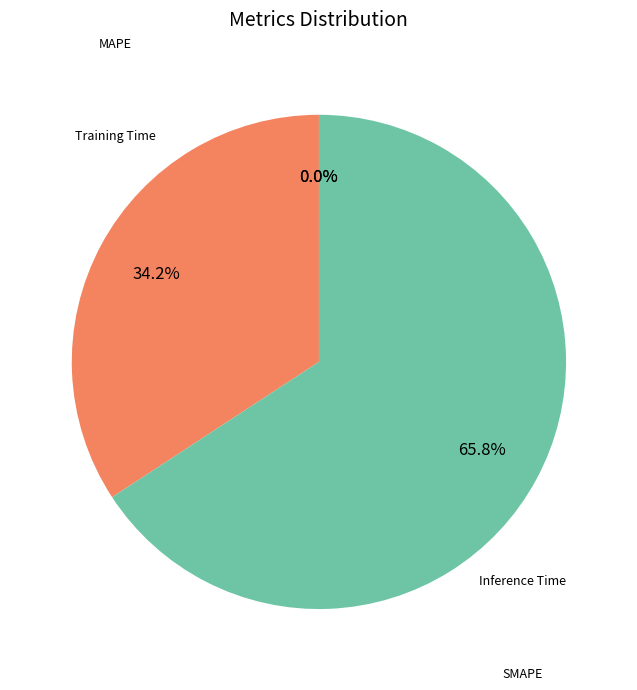

How many segments does this pie chart have?

4